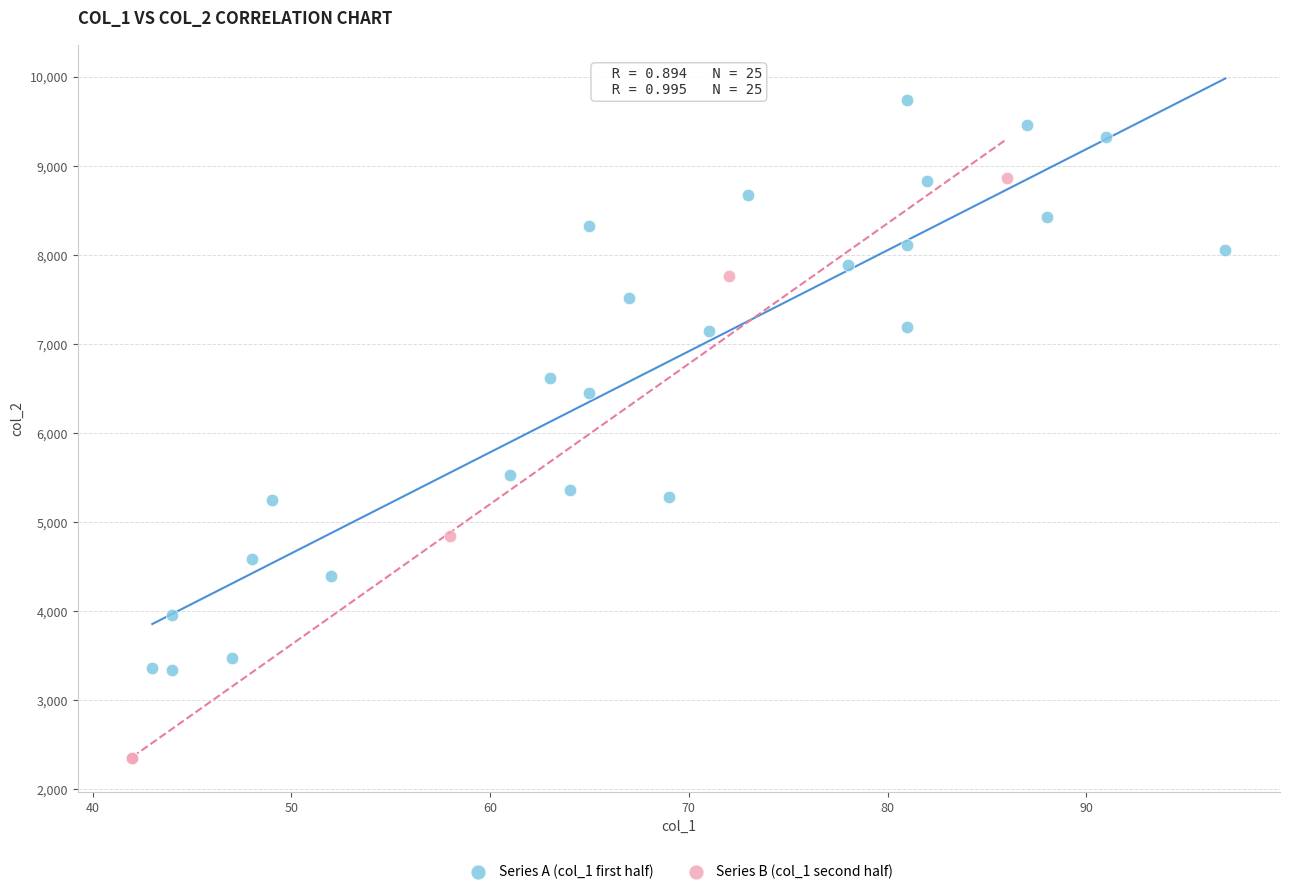

Which series contains the lowest Y value?

Series B (col_1 second half)